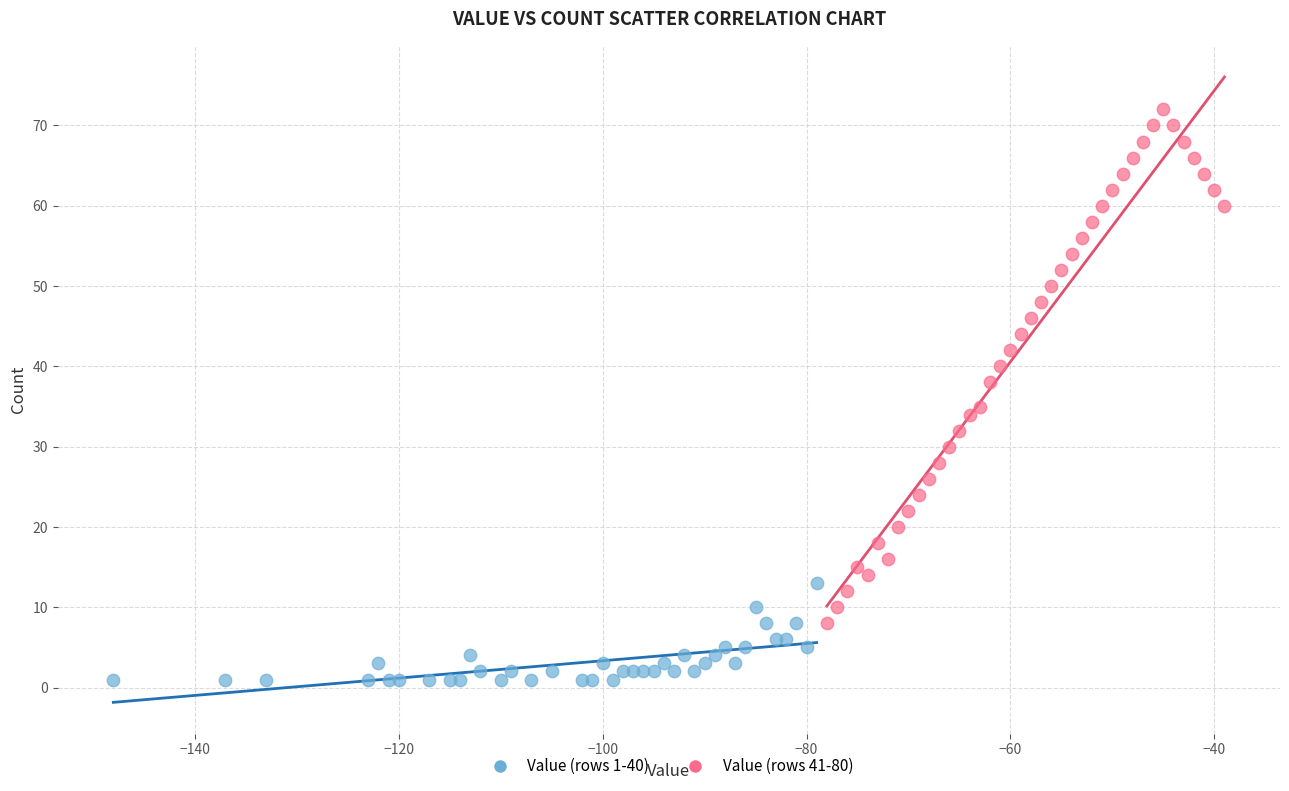

Which series reaches the minimum Y coordinate?

Value (rows 1-40)